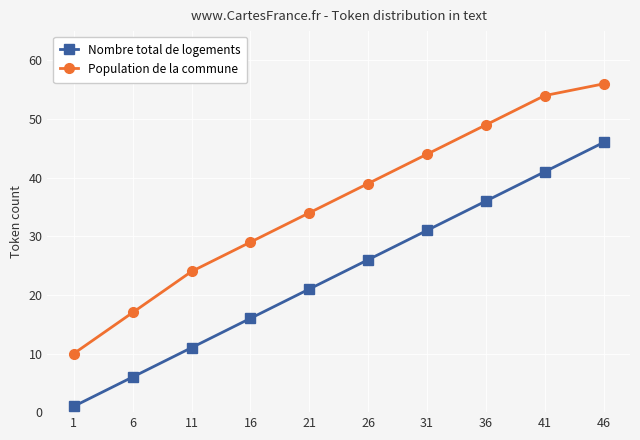

At which category is the sum across all series the highest?

46